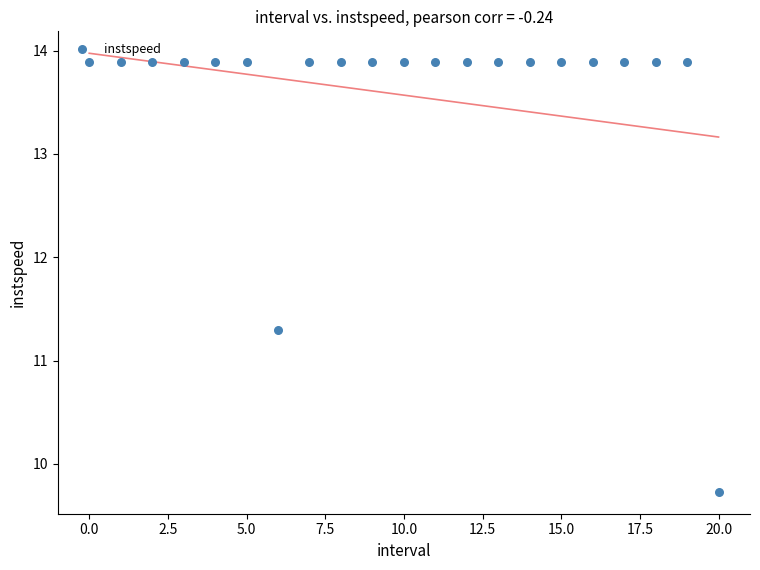

What Y value in the scatter plot is closest to 11?

11.3